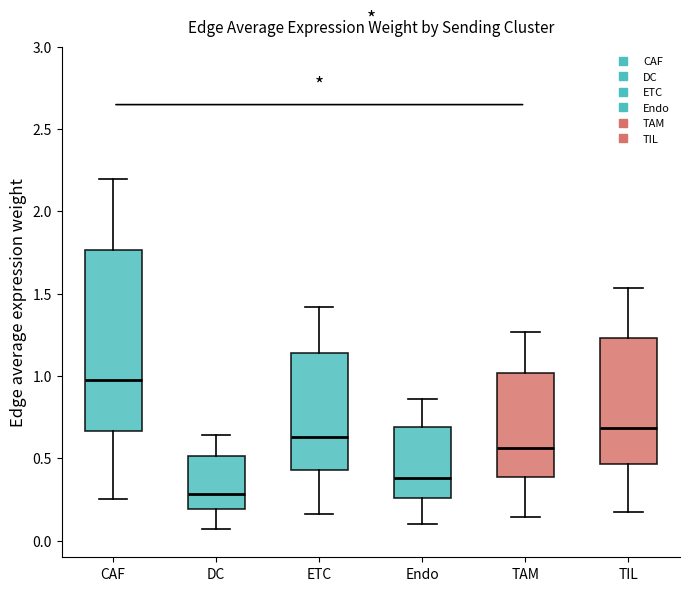

Reading left to right, read every box against the y-axis: the position of its median line, the range the box covers, and the ends of its whiskers. The values are not printed on the chart, so give them approximately, as read against the axis.

CAF: median 1.00, box 0.65 to 1.75, whiskers 0.25 to 2.20
DC: median 0.30, box 0.20 to 0.50, whiskers 0.05 to 0.65
ETC: median 0.65, box 0.45 to 1.15, whiskers 0.15 to 1.40
Endo: median 0.40, box 0.25 to 0.70, whiskers 0.10 to 0.85
TAM: median 0.55, box 0.40 to 1.00, whiskers 0.15 to 1.25
TIL: median 0.70, box 0.45 to 1.25, whiskers 0.20 to 1.55